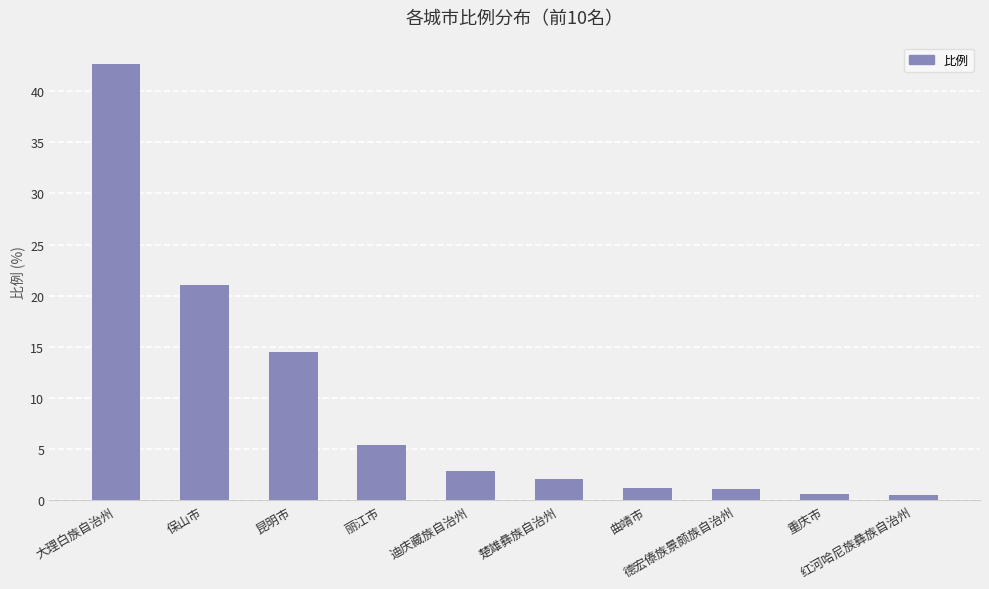

What is the label of the 10th bar from the right?

大理白族自治州